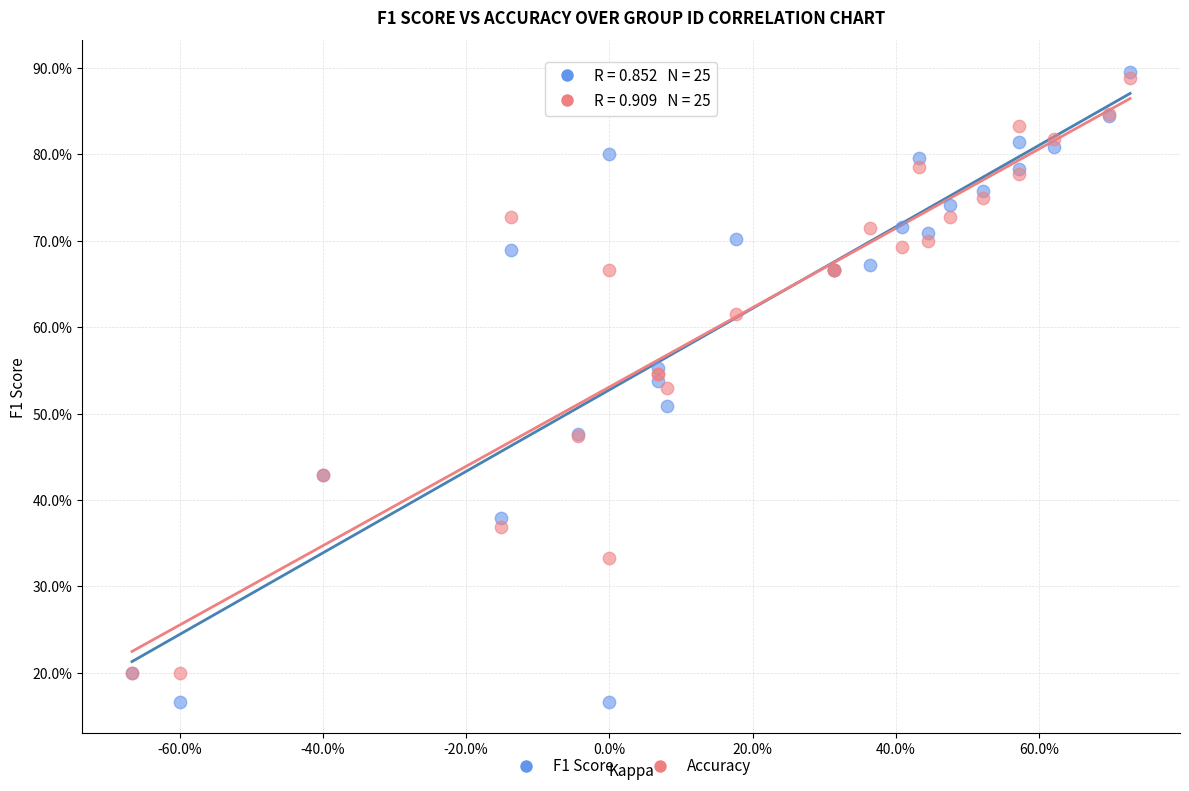

Which series reaches the minimum Y coordinate?

F1 Score